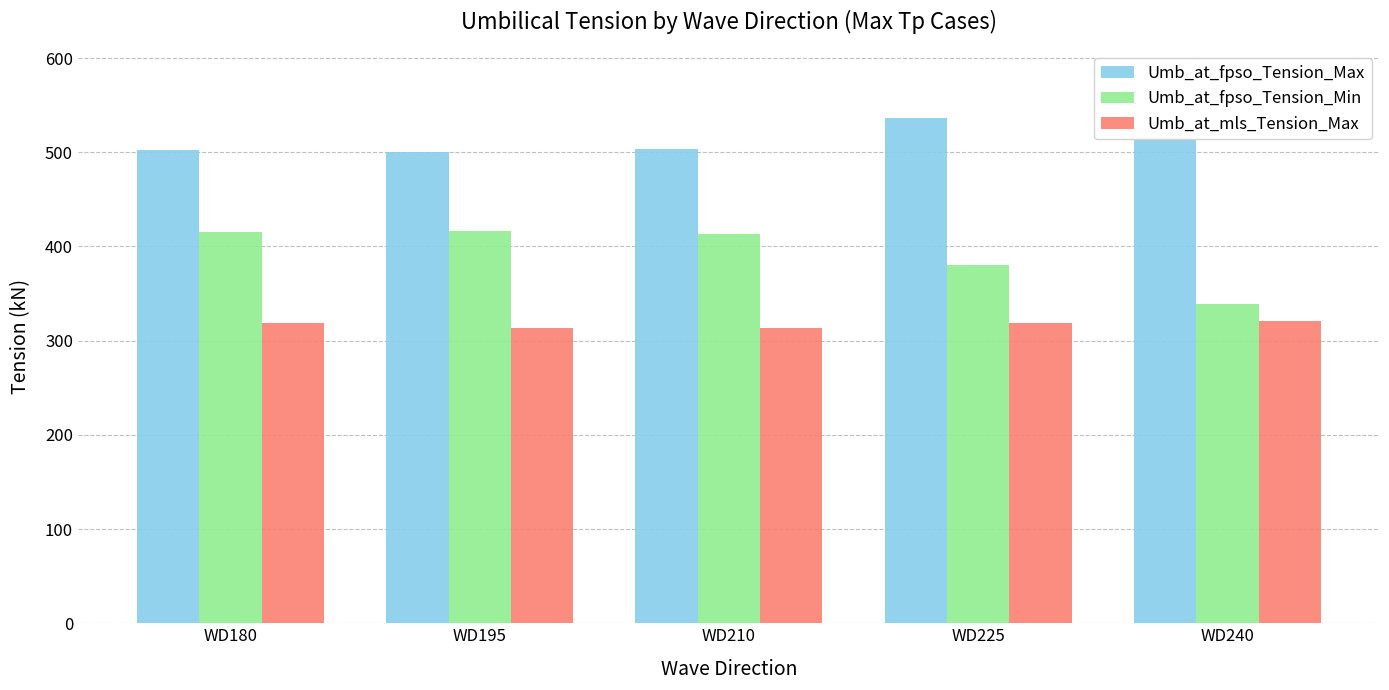

Reading left to right, list all the values displayed in this chart.

Umb_at_fpso_Tension_Max: 502.0	500.8	503.0	536.7	579.7
Umb_at_fpso_Tension_Min: 415.3	416.6	413.8	380.3	338.9
Umb_at_mls_Tension_Max: 319.0	313.4	313.1	318.7	321.1